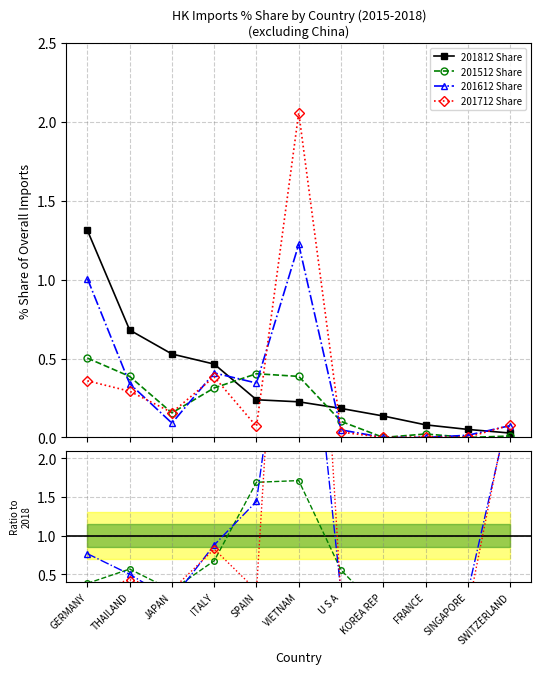

Is it true that 201512 Share equals 0.4 at FRANCE?

False